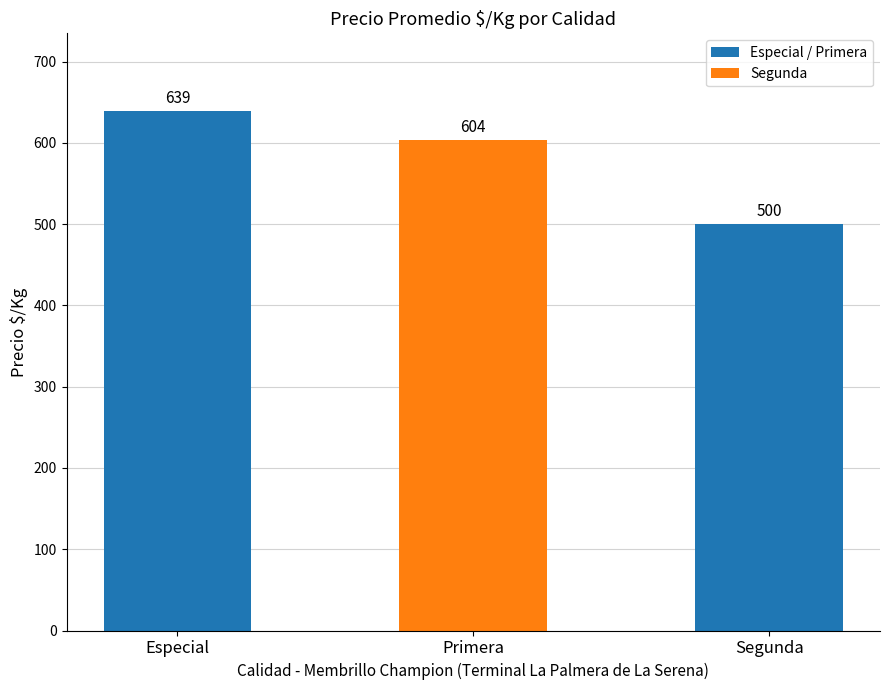

Rank the categories by value from lowest to highest.

Segunda, Primera, Especial